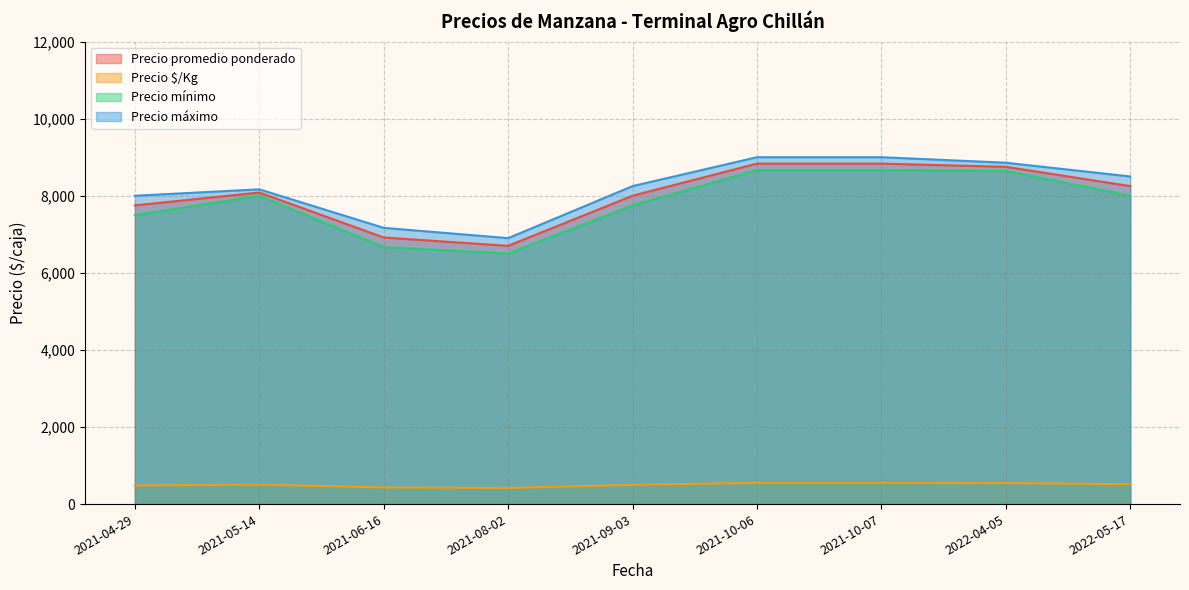

What is the lowest value of the Precio $/Kg series?

419.0